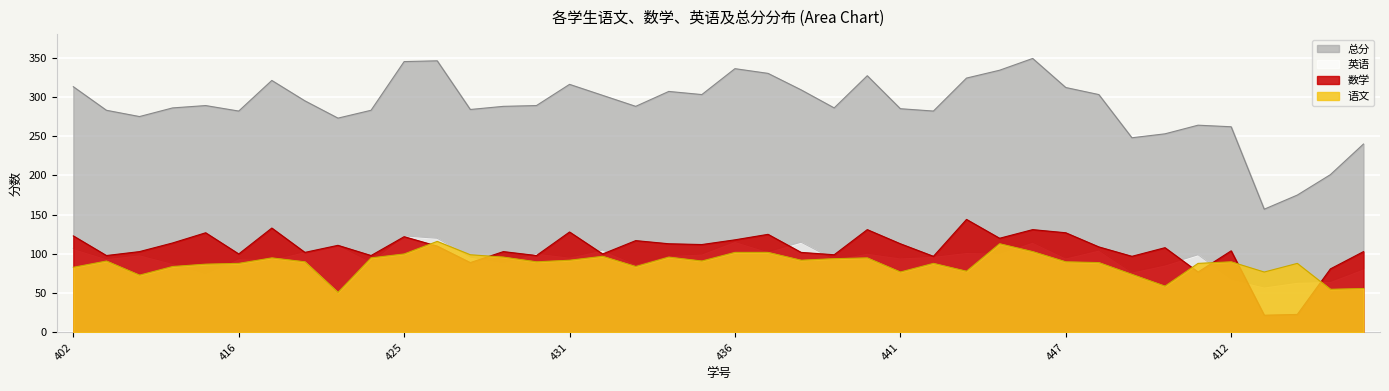

What is the average value of the 英语 series?

95